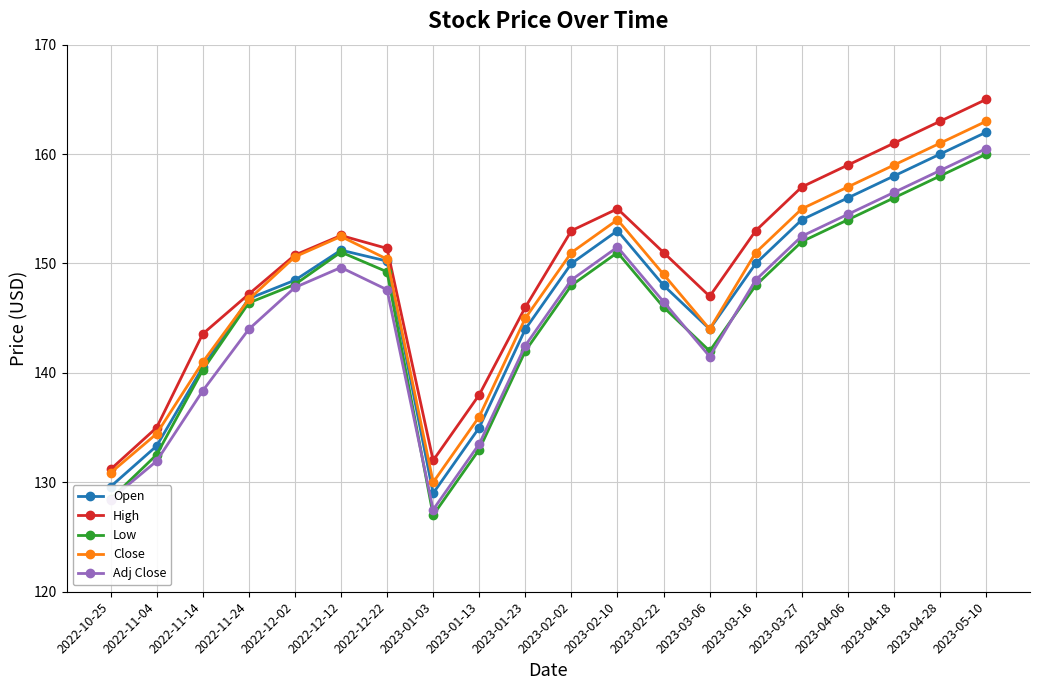

What is the label of the 20th point from the left?

2023-05-10